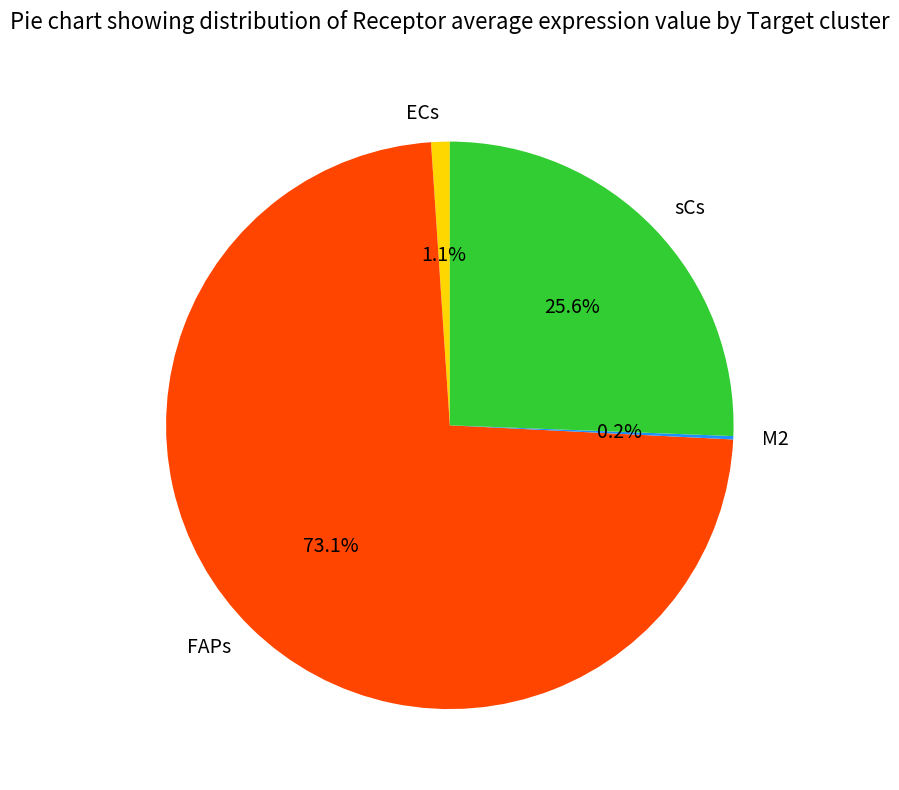

The FAPs slice represents 81% of the pie. True or false?

False